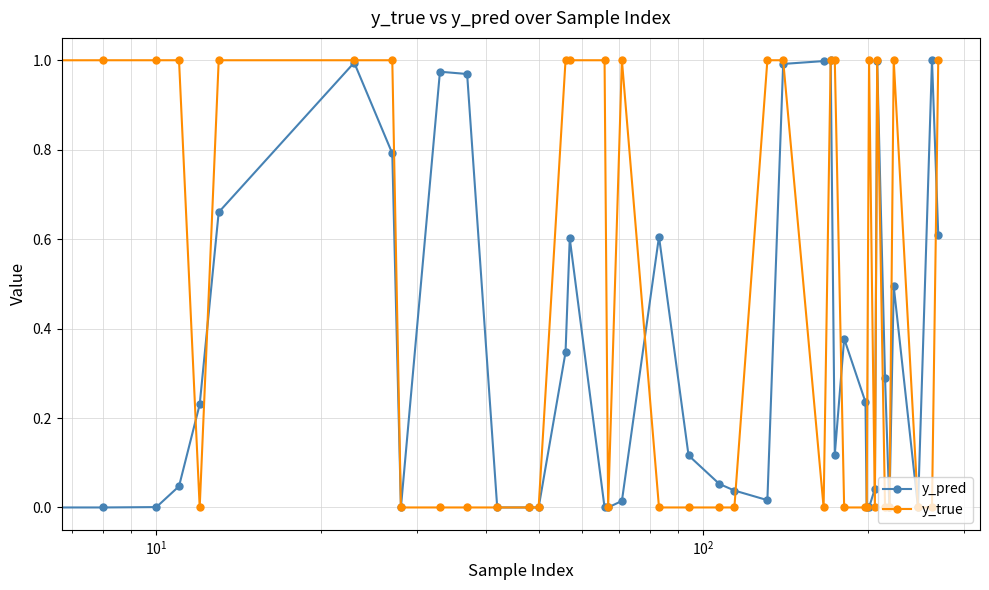

Which series has the largest range (max minus min)?

y_true